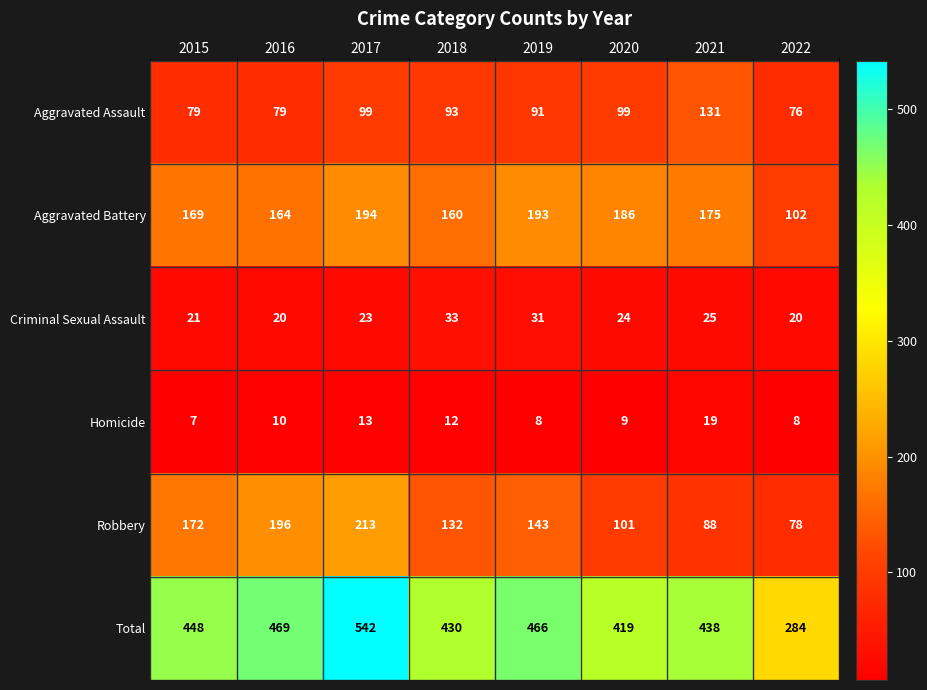

Rank the series by their maximum value, from lowest to highest.

Homicide, Criminal Sexual Assault, Aggravated Assault, Aggravated Battery, Robbery, Total